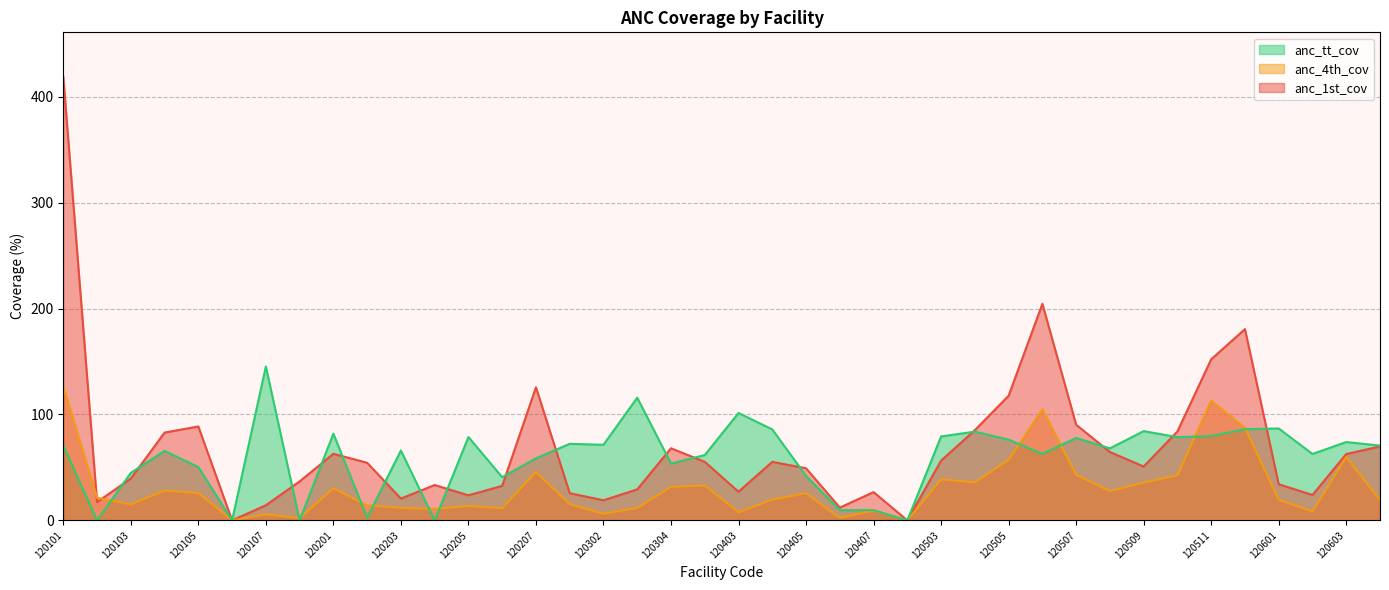

List the series in order of their overall mean, highest first.

anc_1st_cov, anc_tt_cov, anc_4th_cov